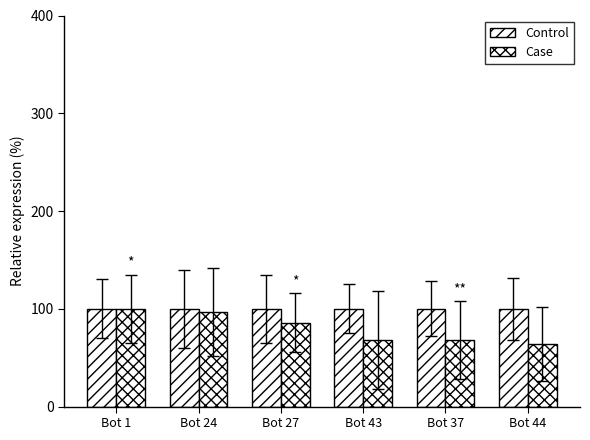

Reading left to right, transcribe all the data shown in this chart.

Control: 100.0	100.0	100.0	100.0	100.0	100.0
Case: 100.0	96.4	85.7	67.9	67.9	64.3